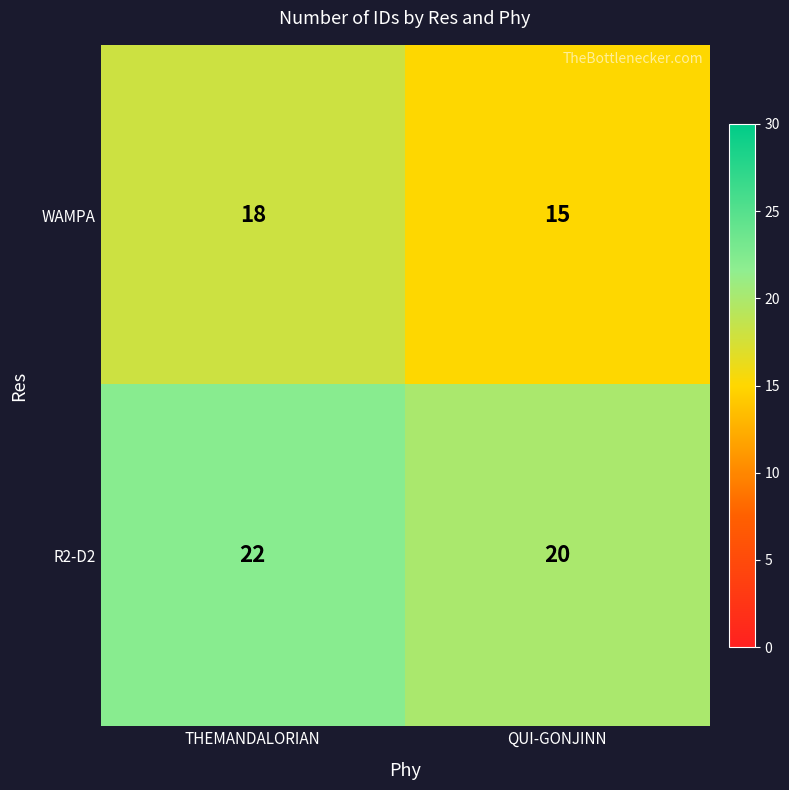

Which series changed the most between THEMANDALORIAN and QUI-GONJINN?

WAMPA